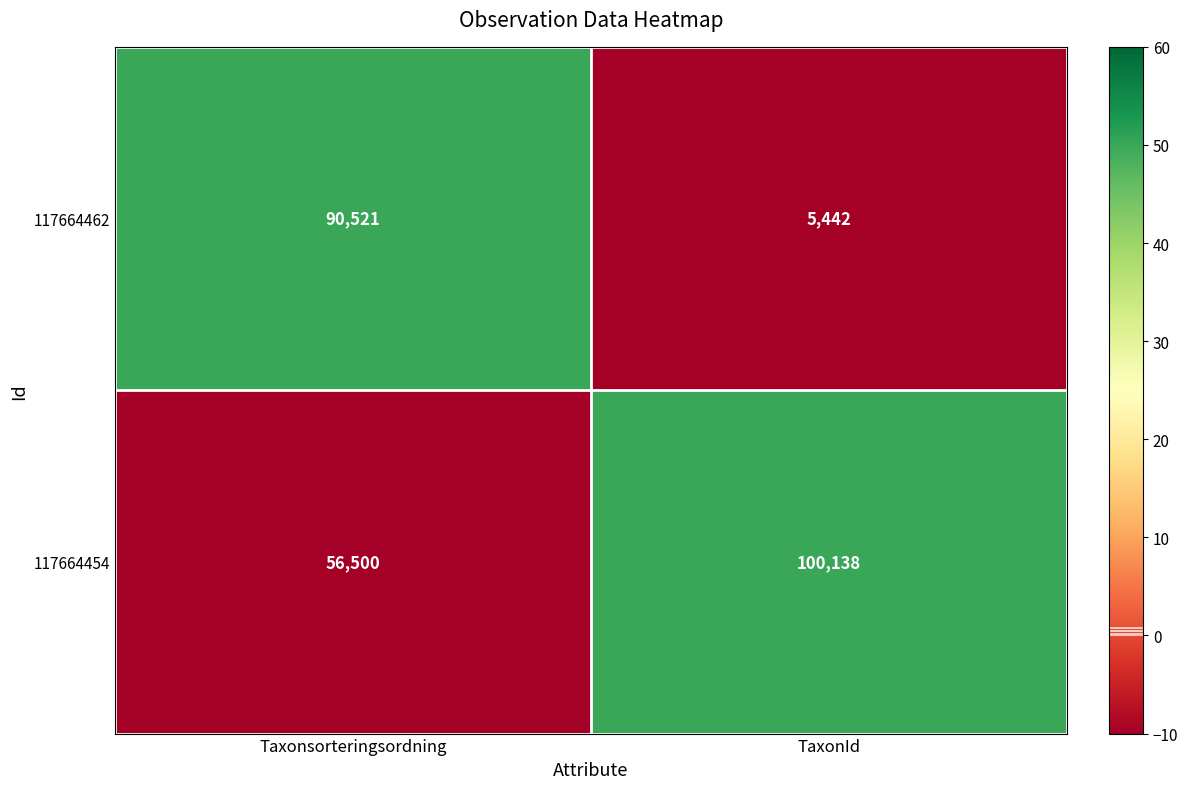

How many data points does each series have?

2